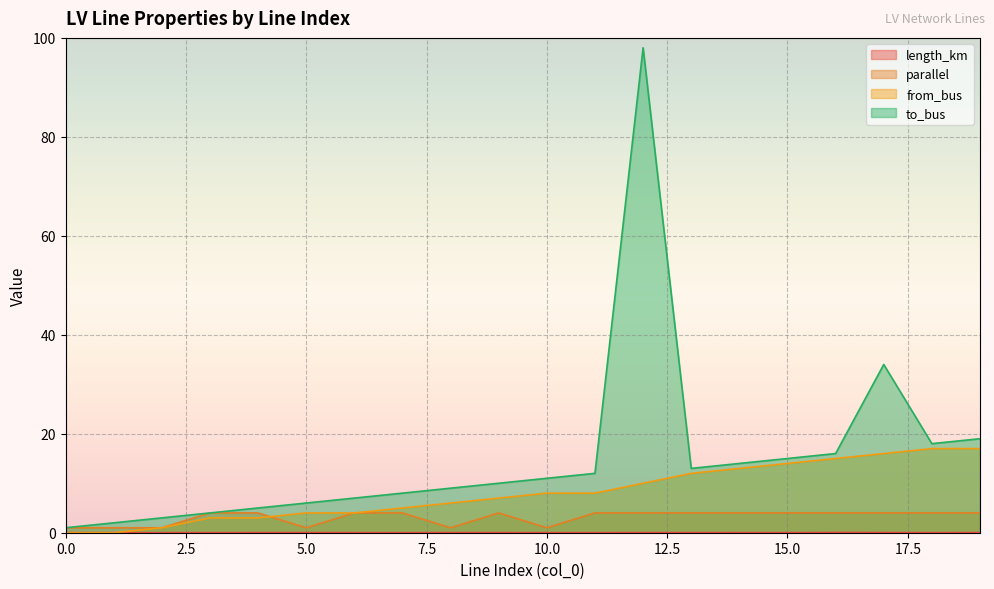

What is the total value across all series at 1?

3.0